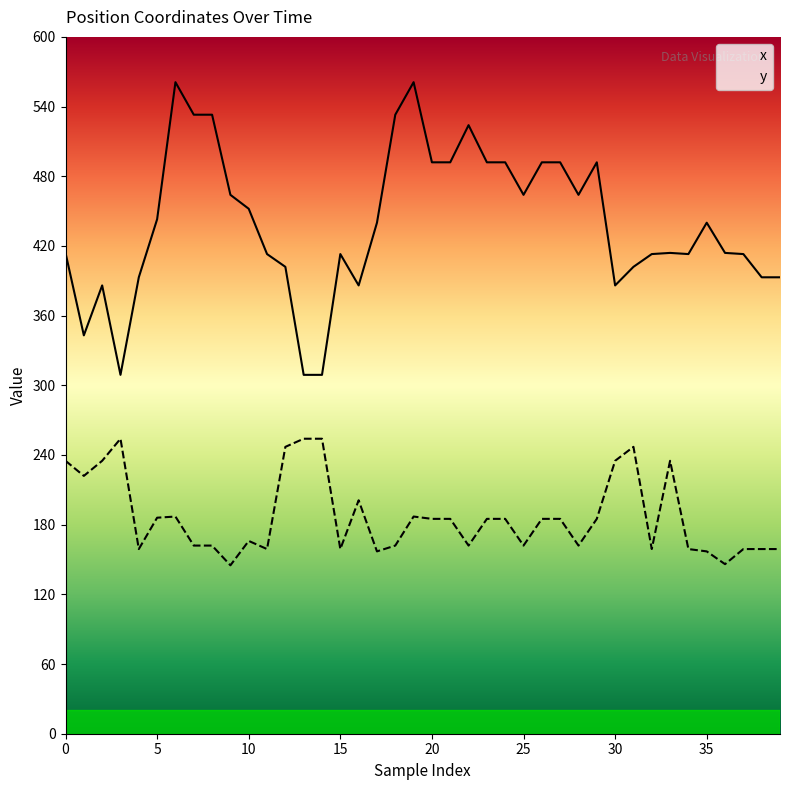

How many interior local peaks does the y series have?

7